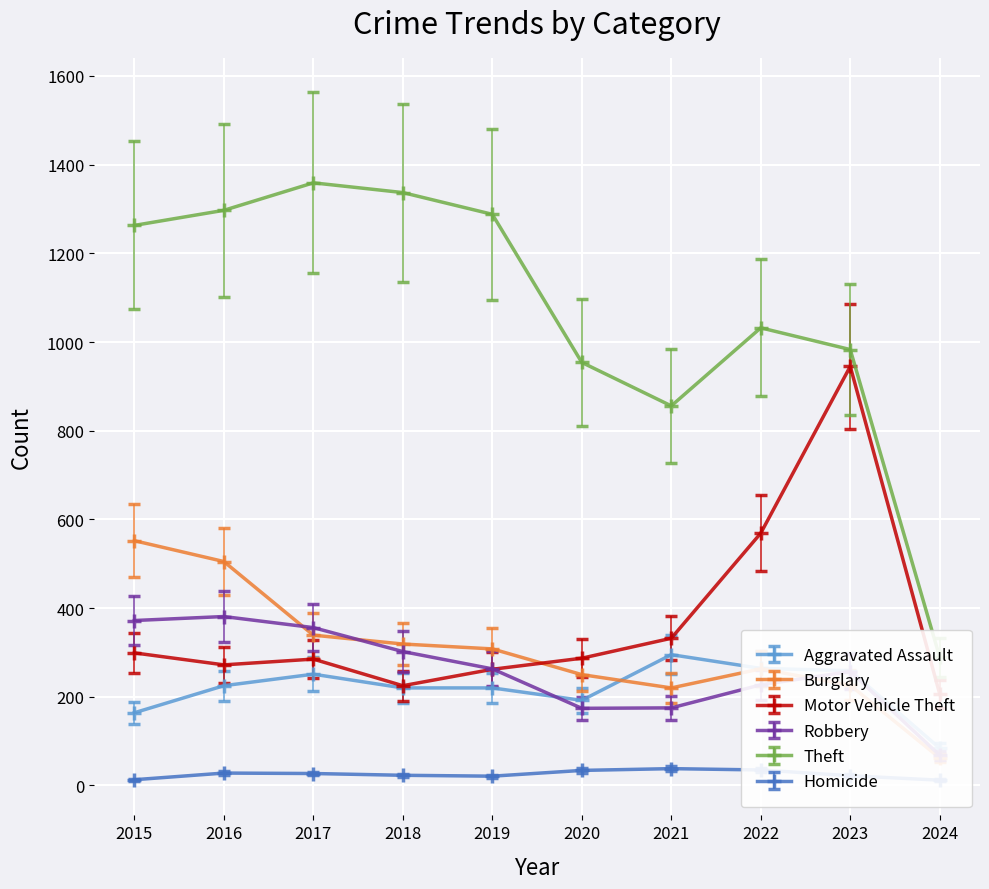

What is the difference between the Theft values at 2015 and 2016?

28.9